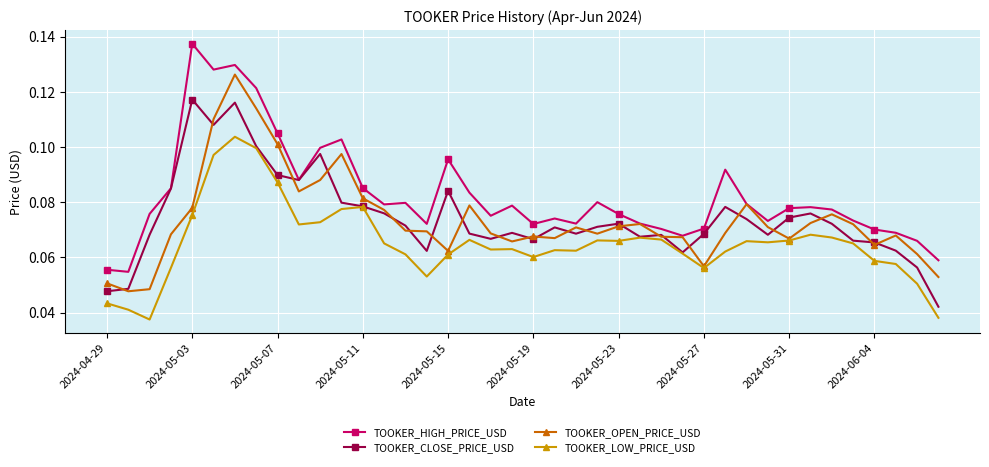

List the series in order of their peak value, lowest first.

TOOKER_LOW_PRICE_USD, TOOKER_CLOSE_PRICE_USD, TOOKER_OPEN_PRICE_USD, TOOKER_HIGH_PRICE_USD